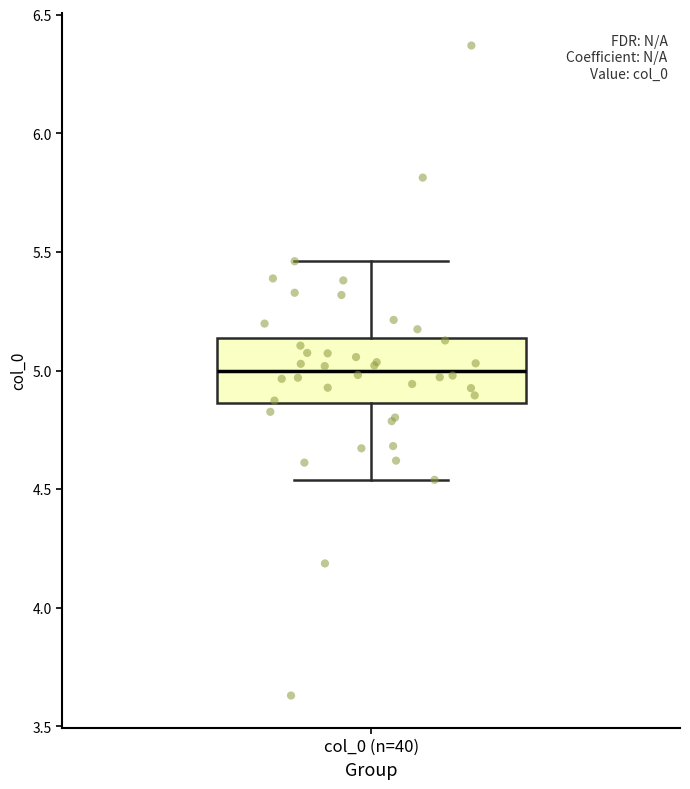

Read this box plot against the y-axis: the position of the median line, the range covered by the box, and the ends of both whiskers. The values are not printed on the chart, so give them approximately, as read against the axis.

median 5.00, box 4.85 to 5.15, whiskers 4.55 to 5.45